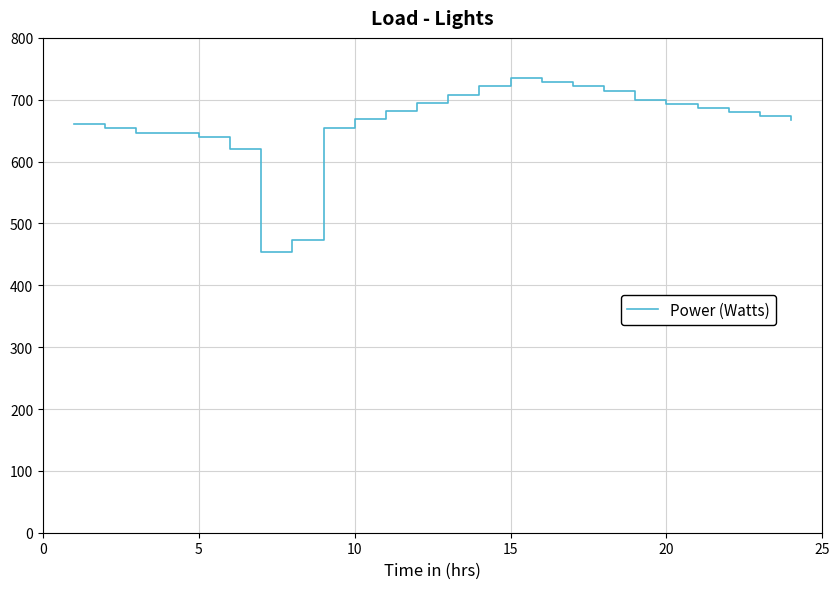

What is the difference between the second highest and minimum values?

274.7